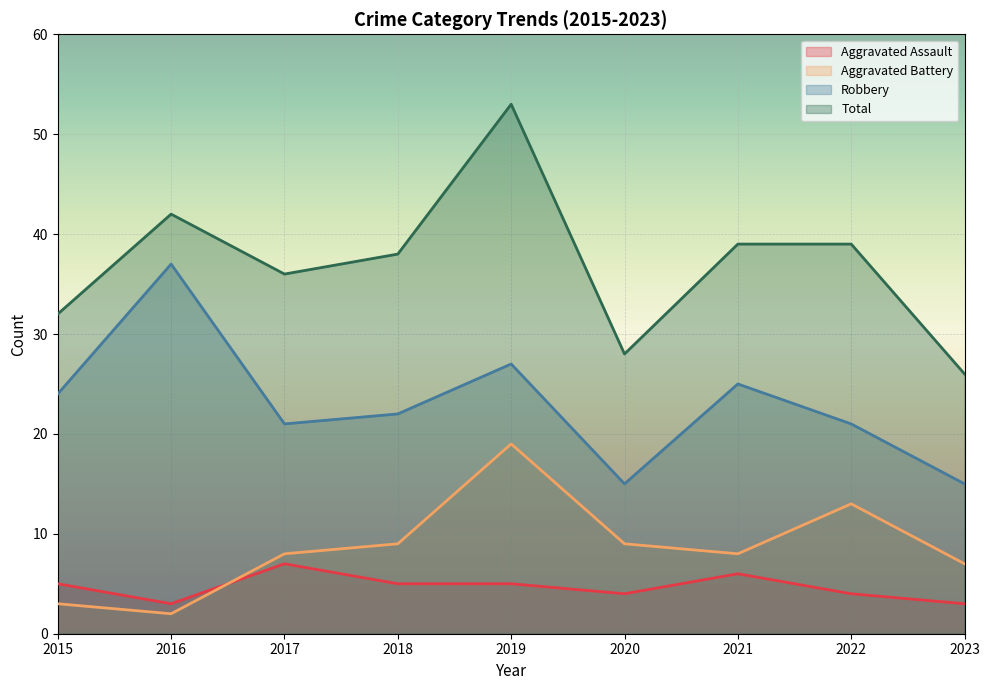

At which label is Total closest to 39?

2021